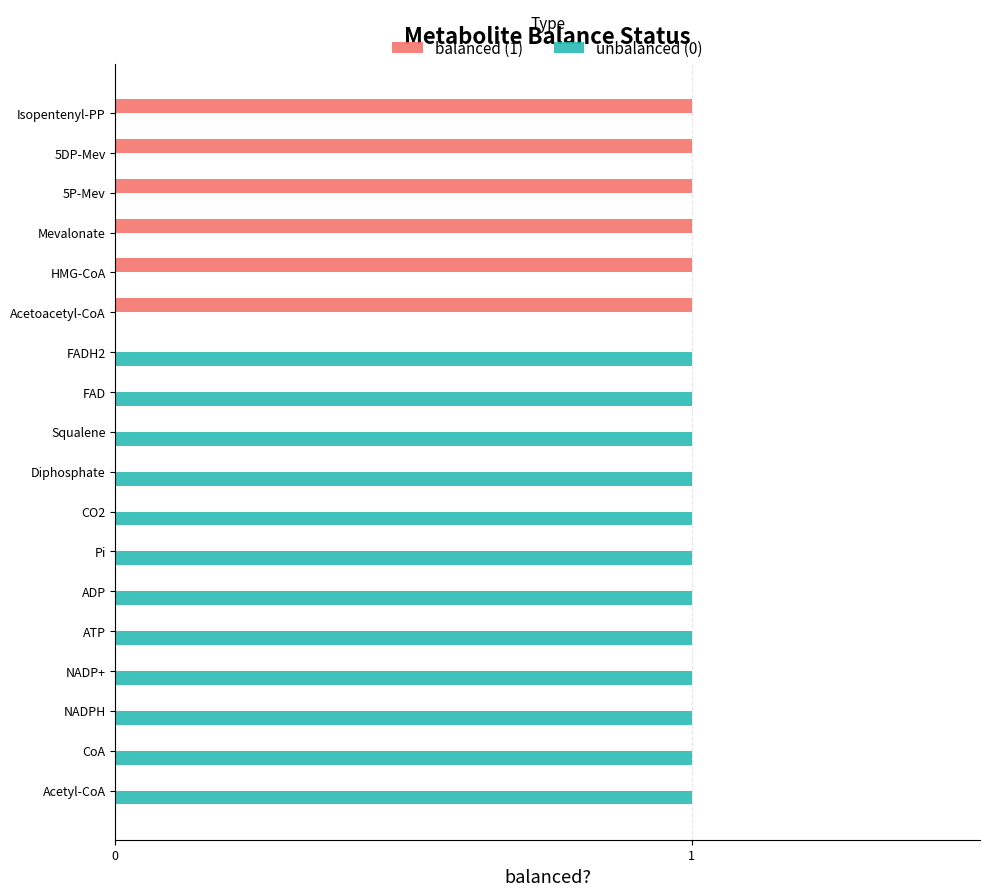

Which series has the largest total across all categories?

unbalanced (0)